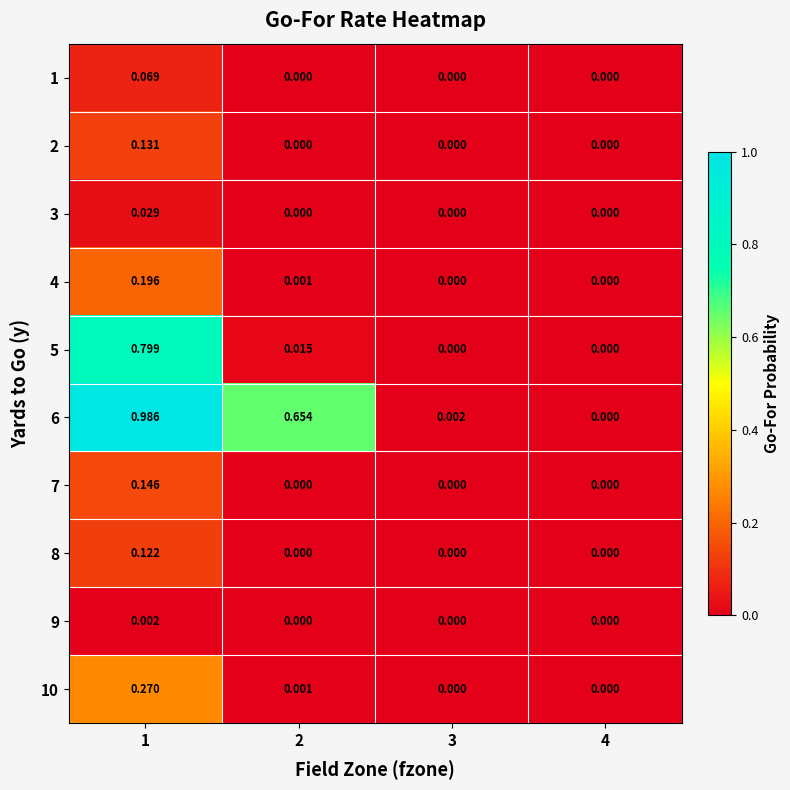

Is the value of 2 at 4 greater than the value of 10 at 1?

No